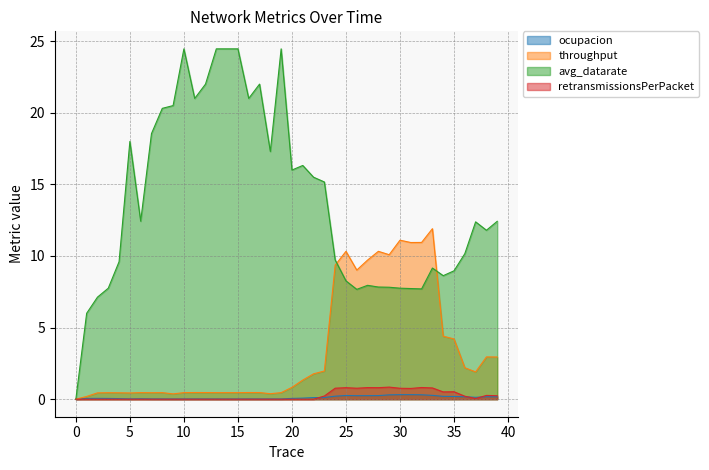

Does the chart have visible grid lines?

Yes